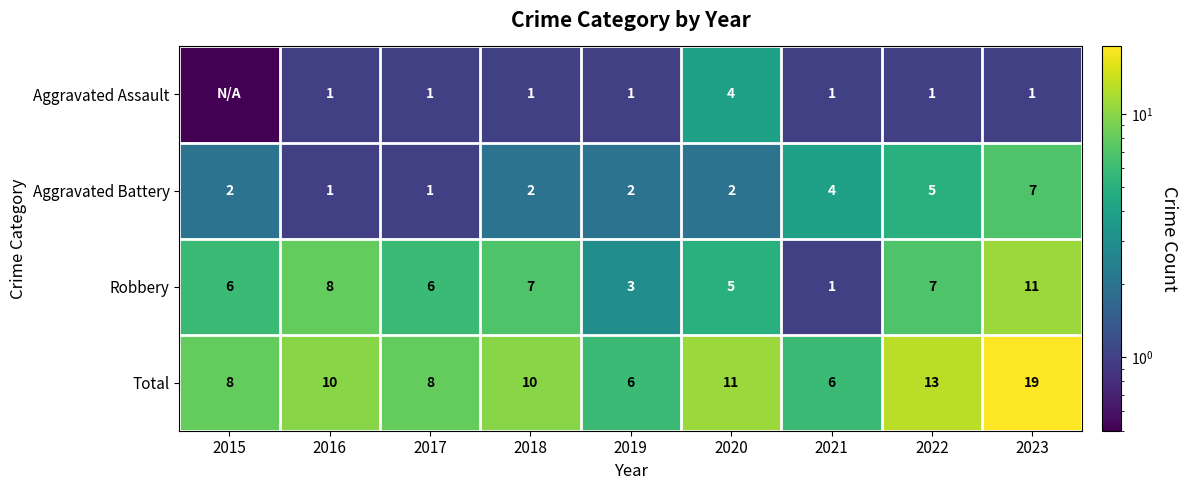

Rank the series at 2022 from lowest to highest value.

Aggravated Assault, Aggravated Battery, Robbery, Total